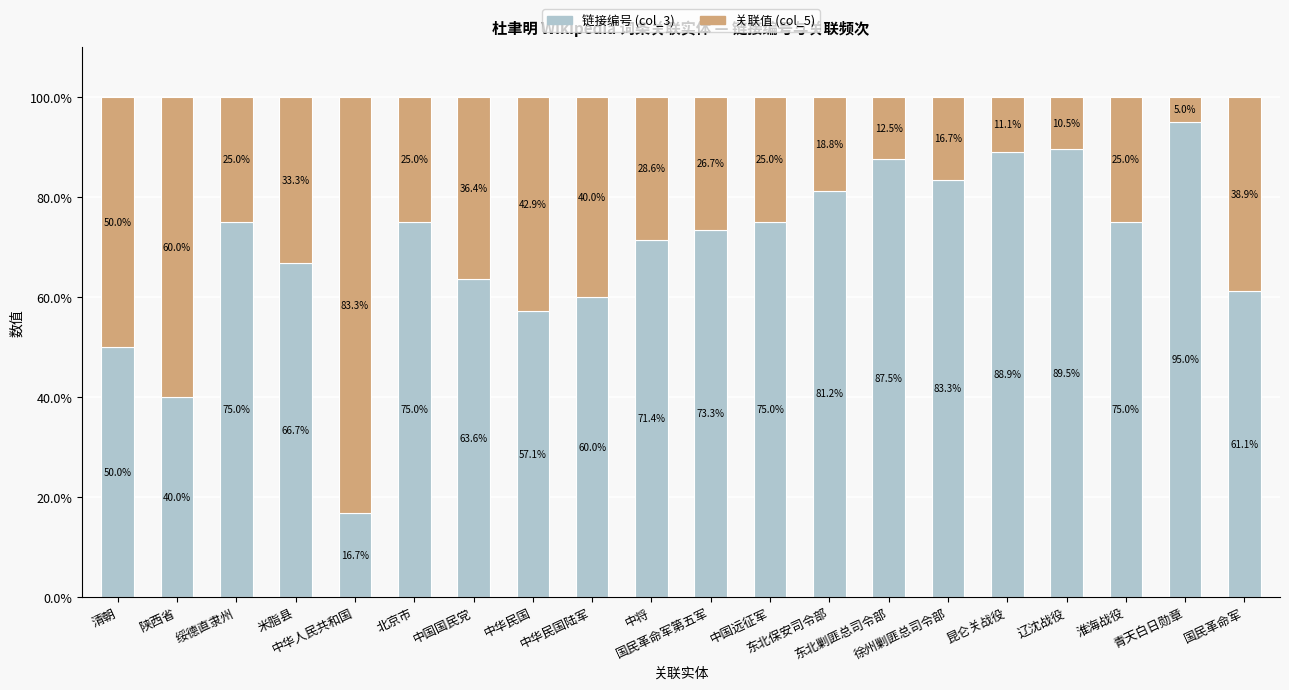

What is the average value of the 链接编号 (col_3) series?

69.3